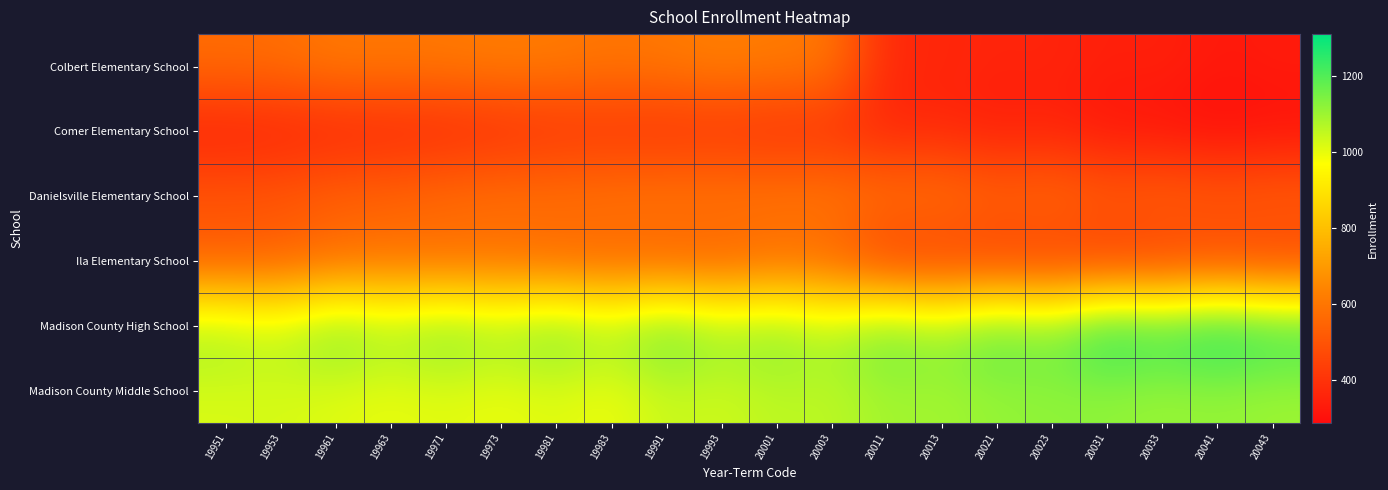

Rank the series by their maximum value, from highest to lowest.

Madison County High School, Madison County Middle School, Colbert Elementary School, Danielsville Elementary School, Ila Elementary School, Comer Elementary School